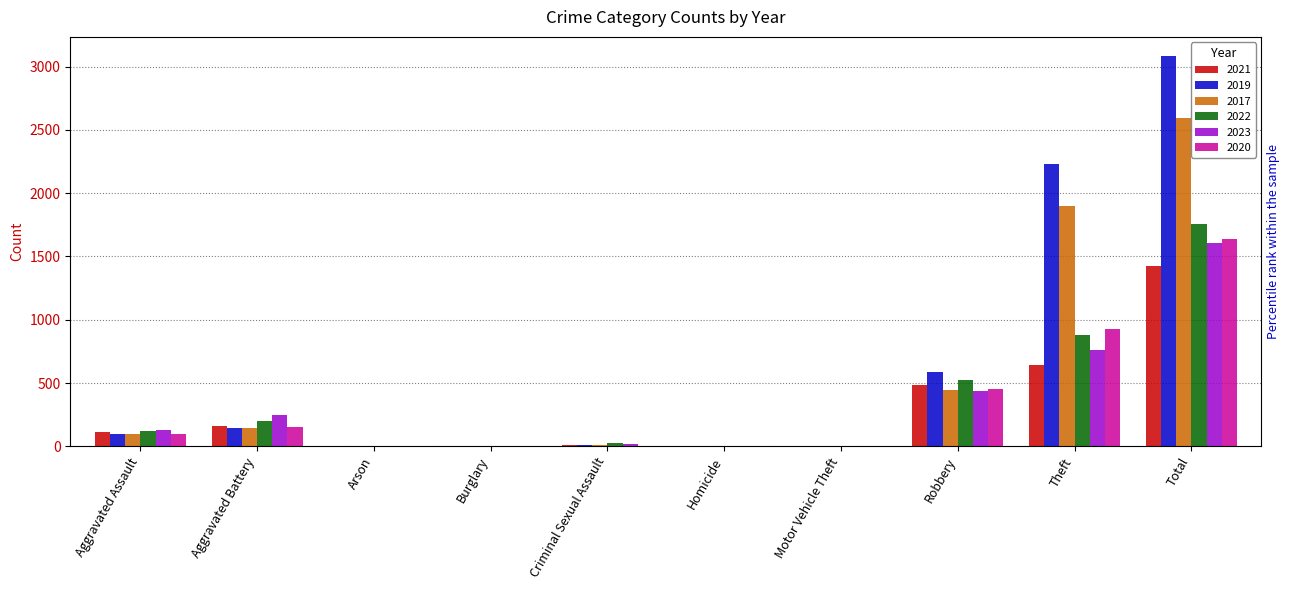

What is the difference between the maximum and second lowest values in the 2022 series?

1758